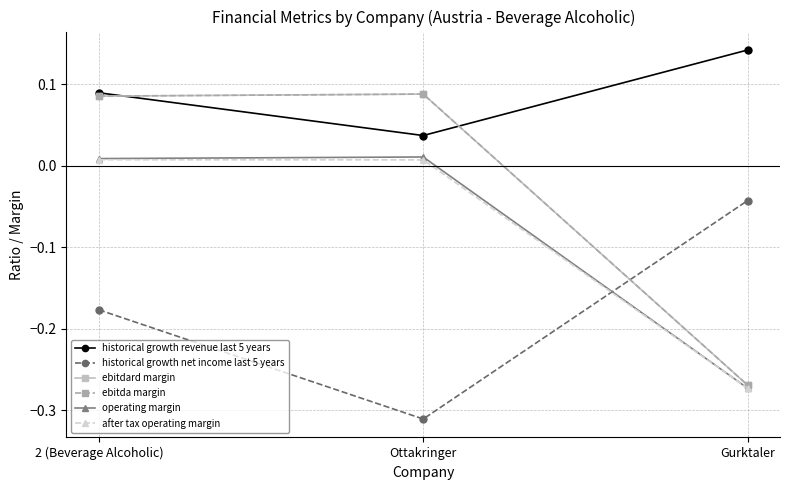

Does the chart have visible grid lines?

Yes